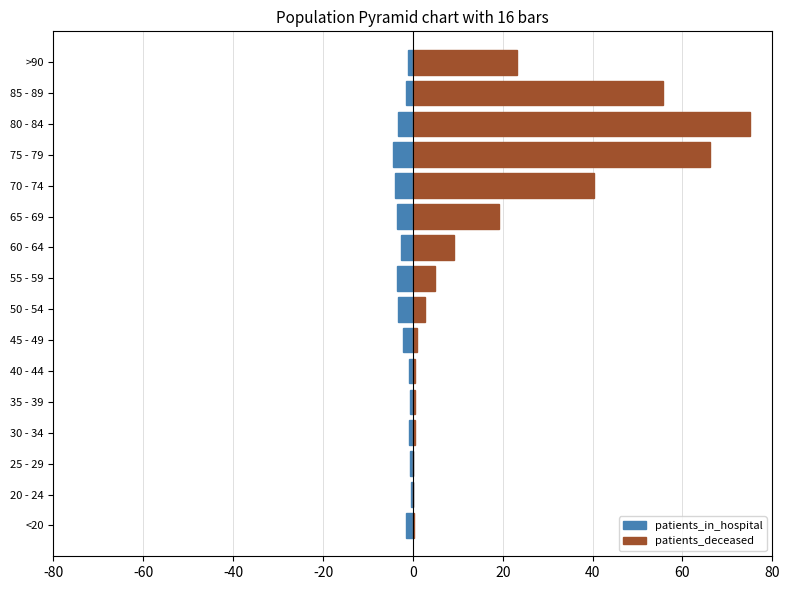

Between <20 and 50 - 54, which series saw the biggest shift?

patients_deceased